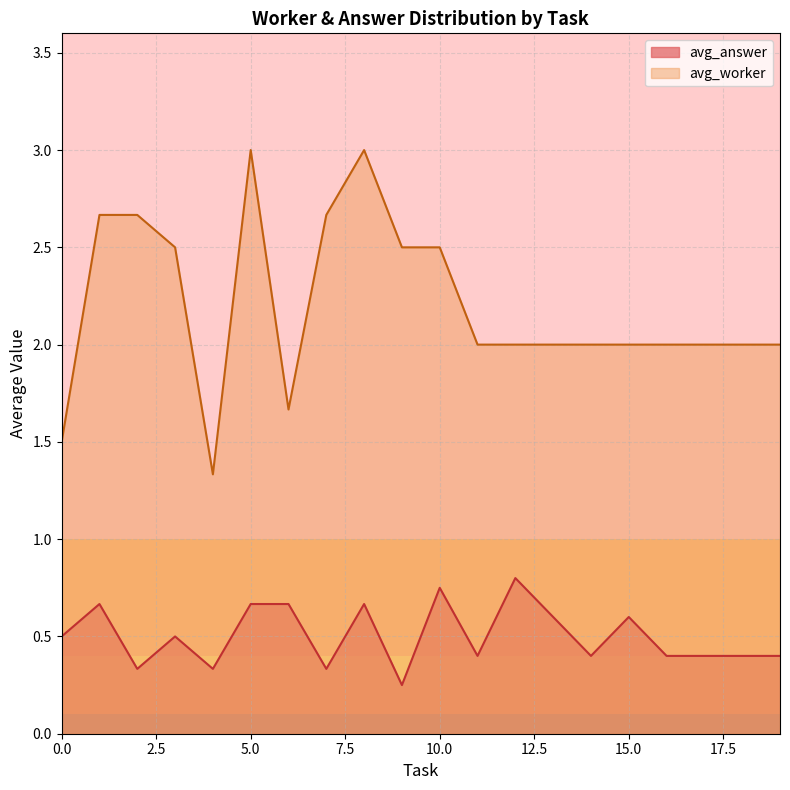

Which series has the widest spread of values?

avg_worker